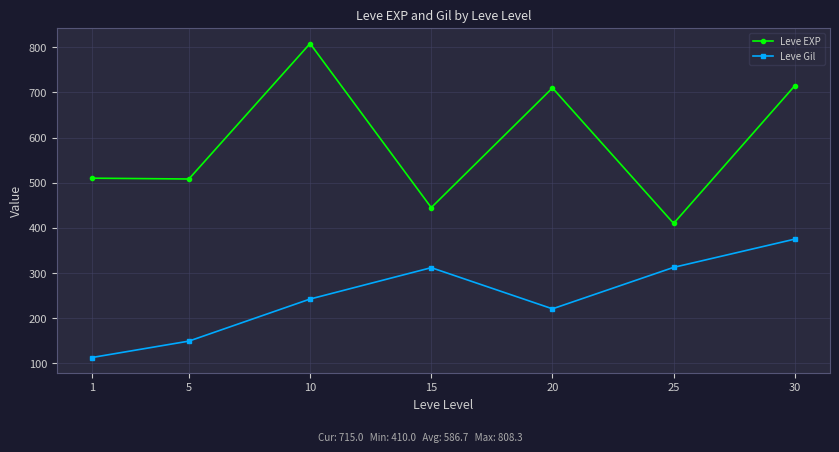

True or false: Leve Gil has a value of 242.5 at 10.

True